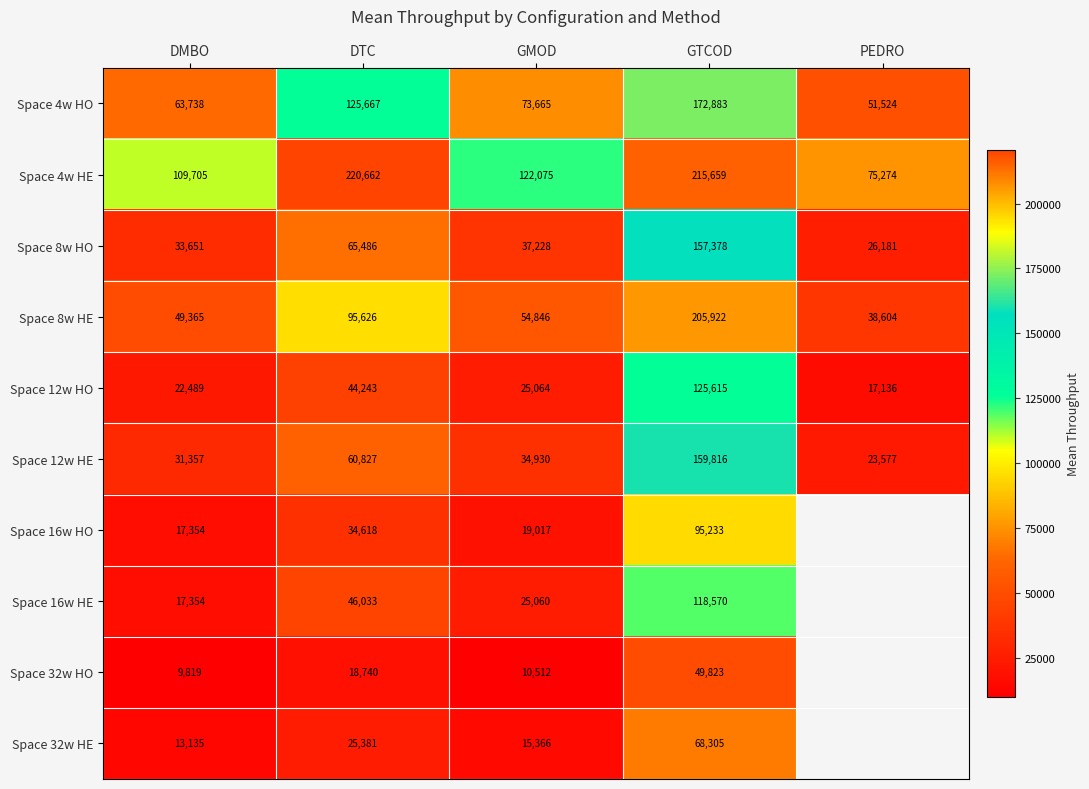

The Space 8w HE series shows 322639.5 at GTCOD. True or false?

False